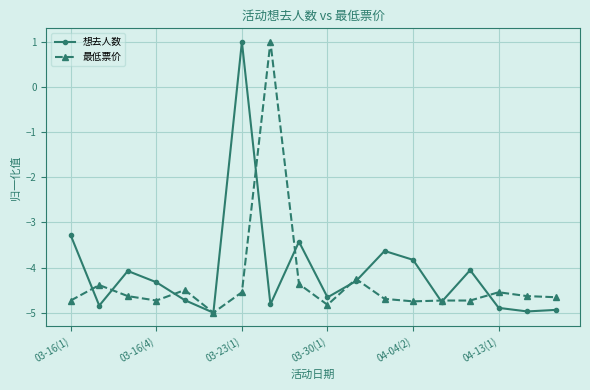

Rank the series by their average value, from highest to lowest.

想去人数, 最低票价